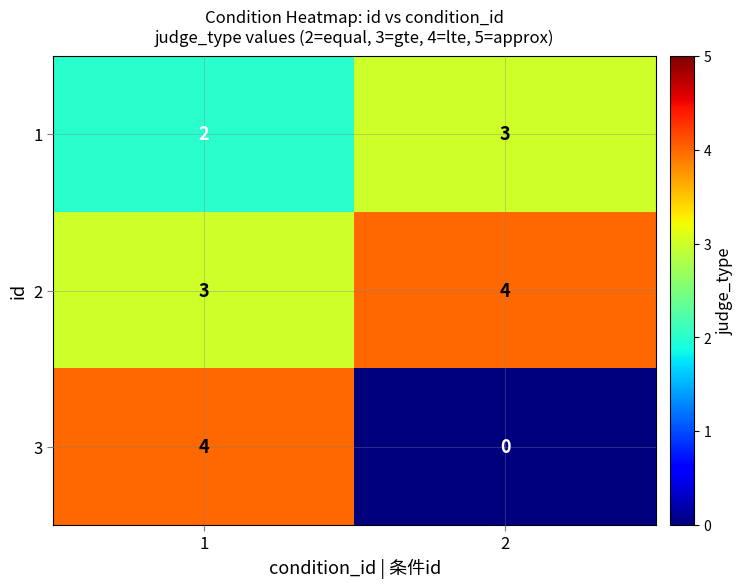

Between 1 and 2, which series saw the biggest shift?

3